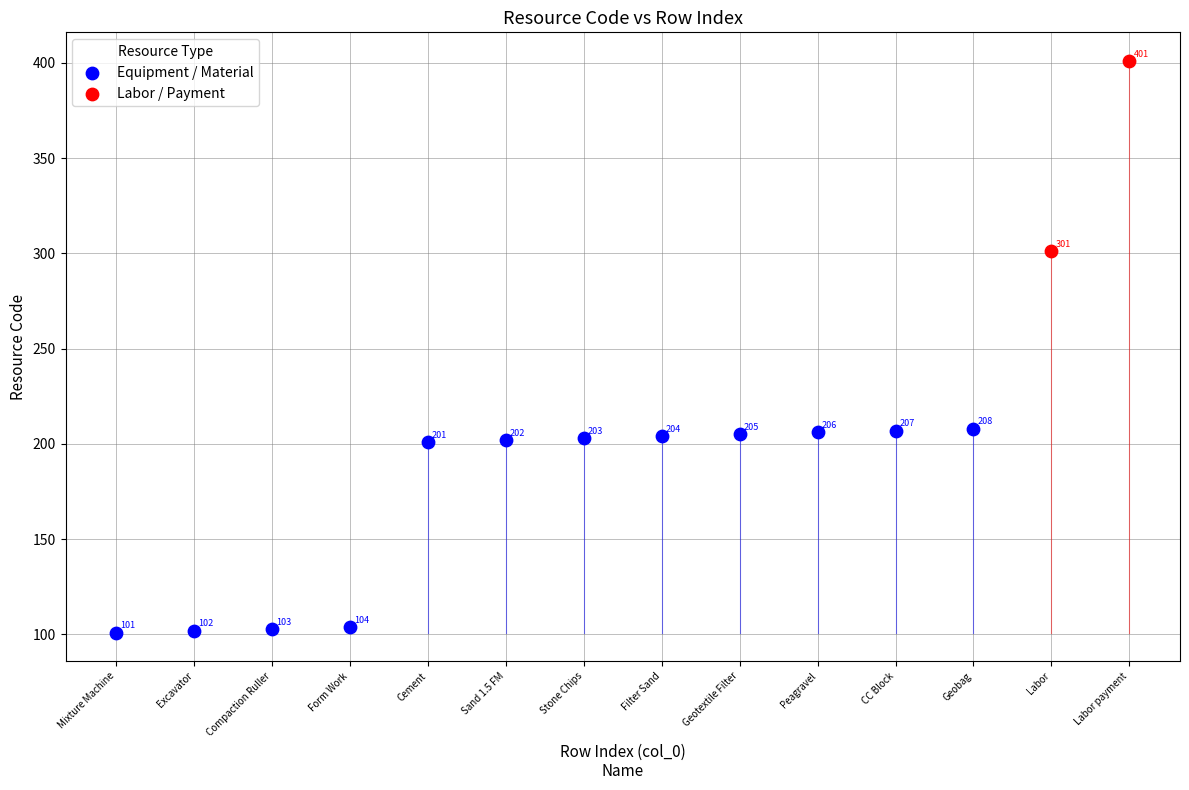

What are all the series names shown in the legend?

Equipment / Material, Labor / Payment